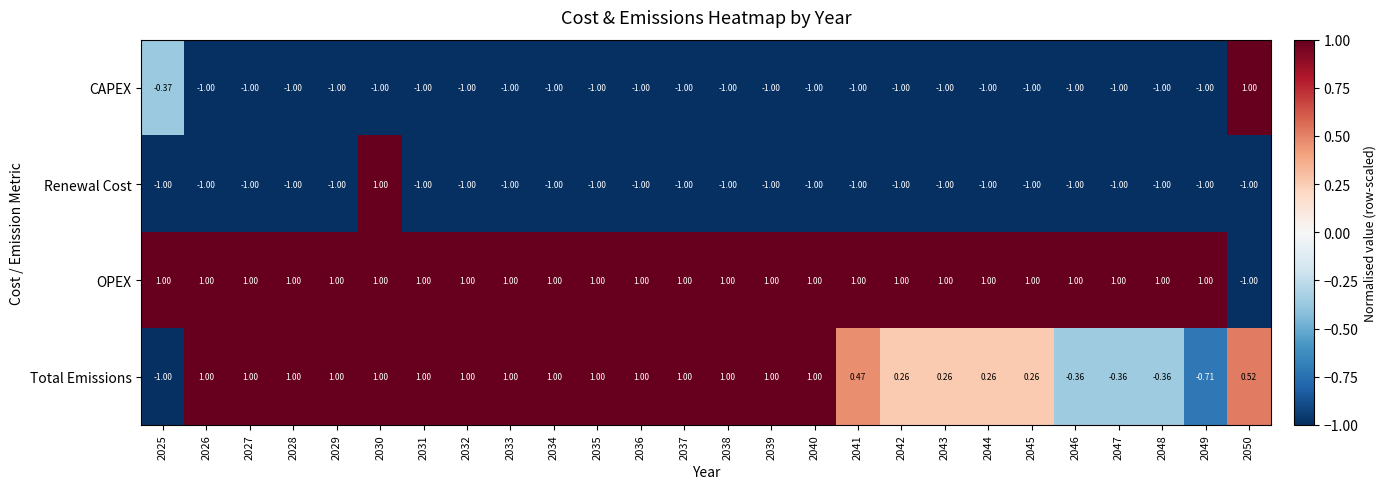

What is the difference between the highest and lowest values at 2027?

2.0